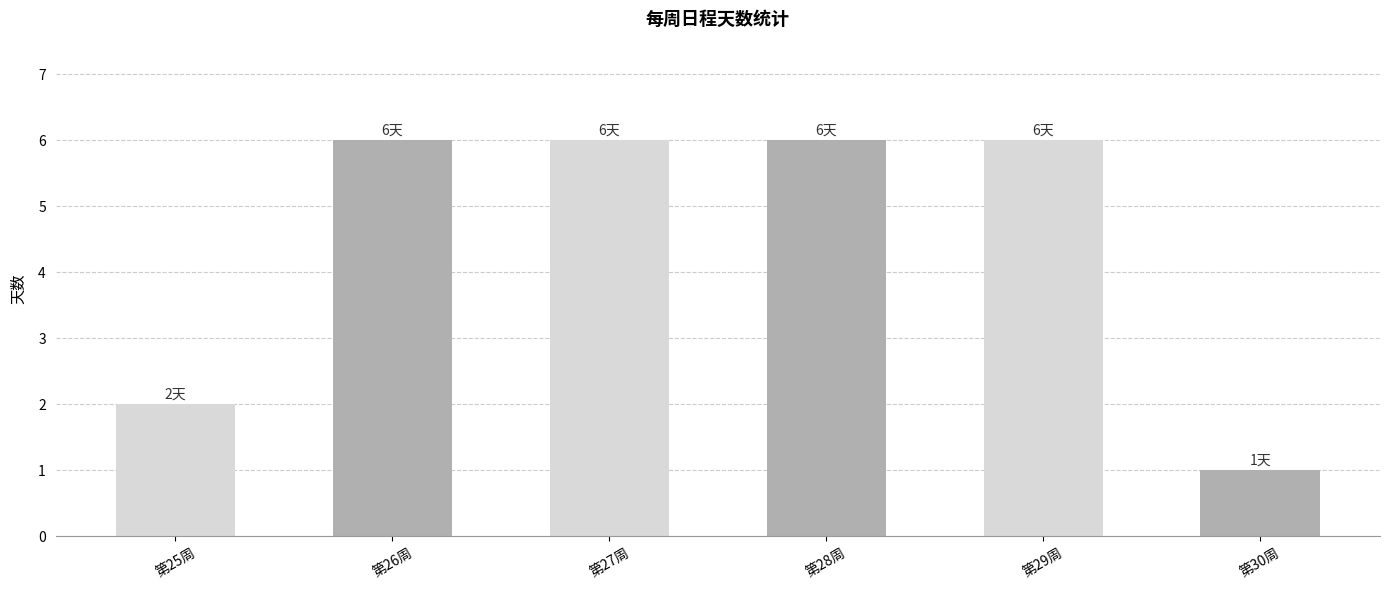

Which has a higher value, 第25周 or 第29周?

第29周